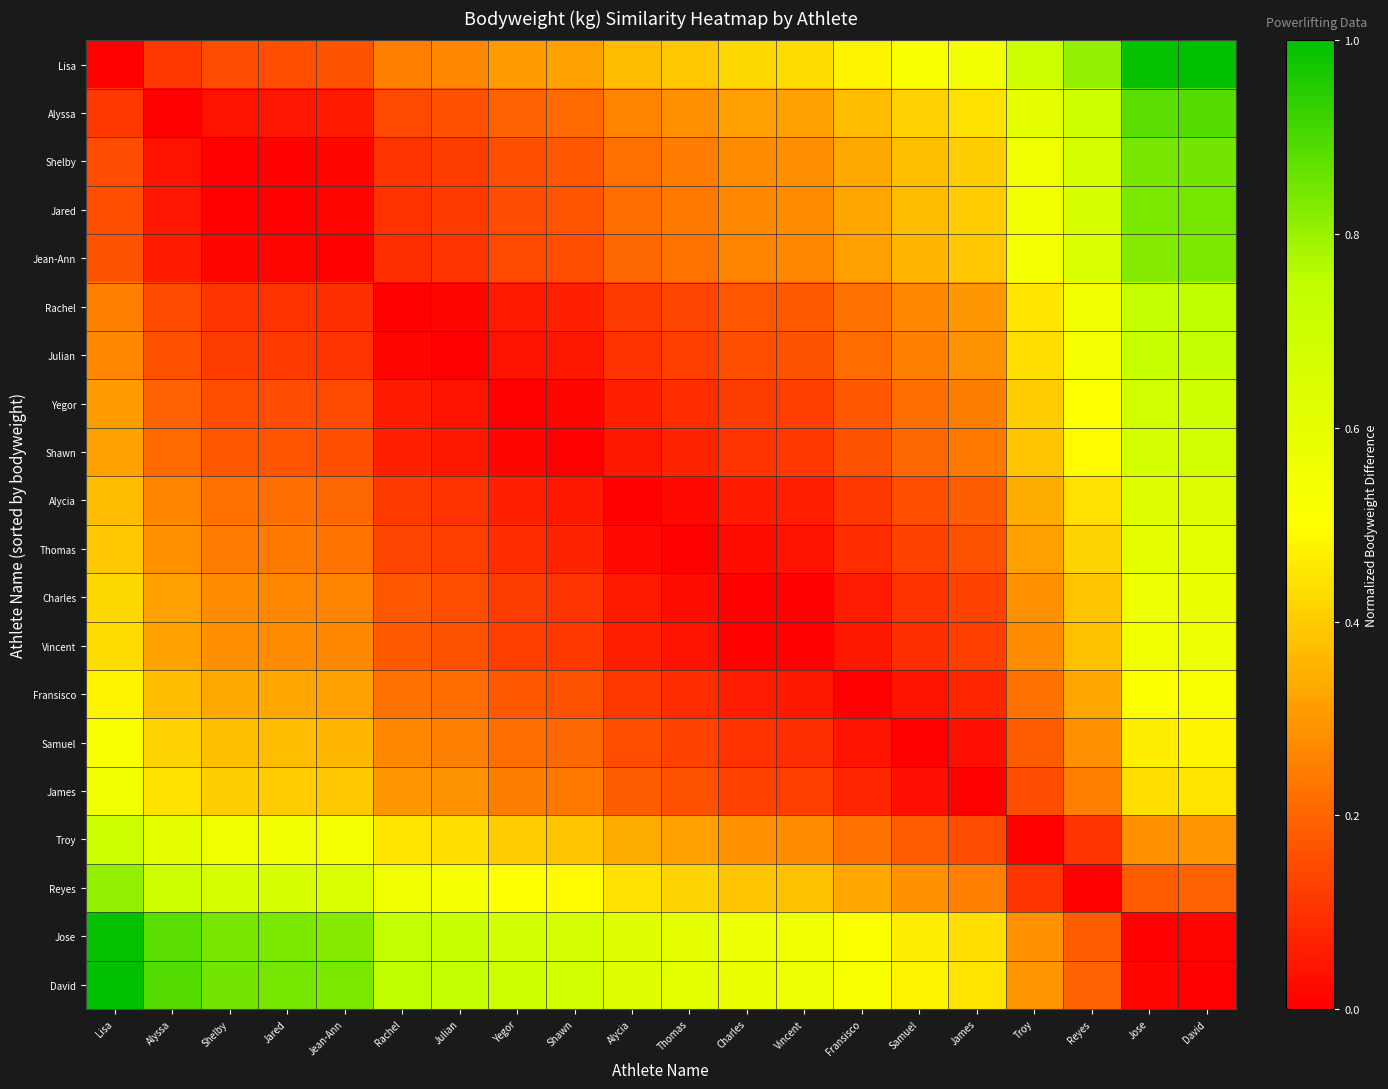

Which category has the lowest value across all series?

Lisa